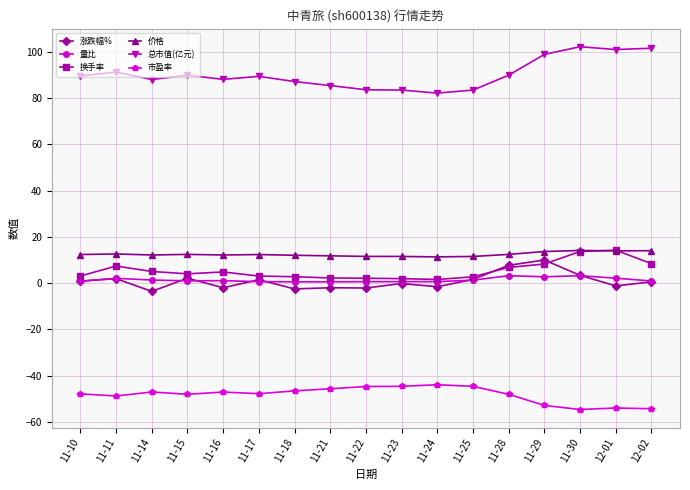

True or false: 量比 has more than 2 points higher than both neighbors.

True